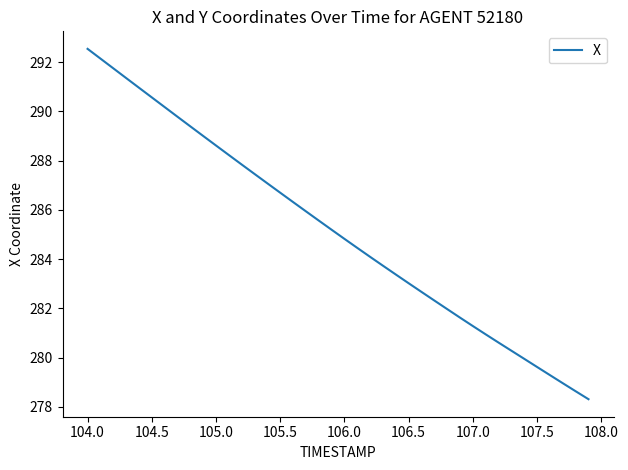

What is the greatest value displayed?

292.5